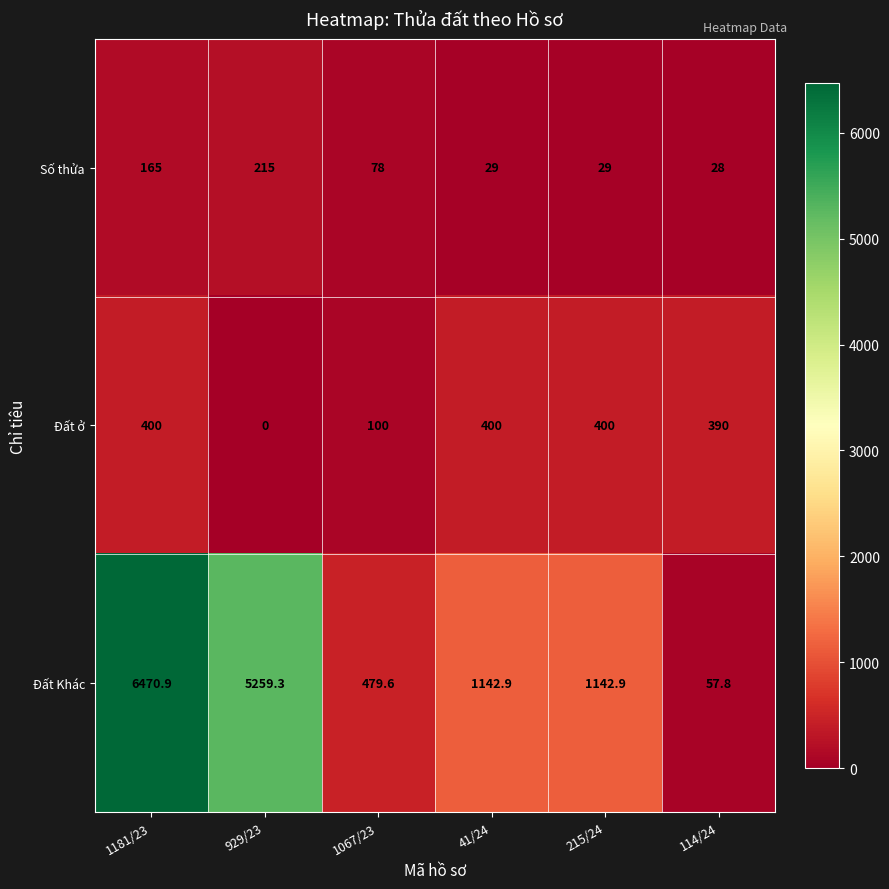

At which label is Số thửa closest to 121?

1067/23